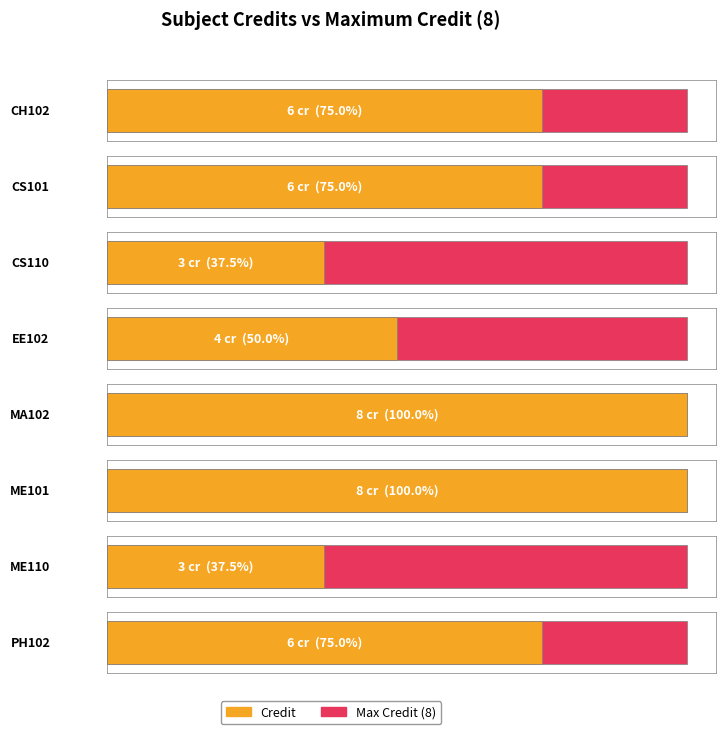

The chart shows a value of 5 at CS110. True or false?

False